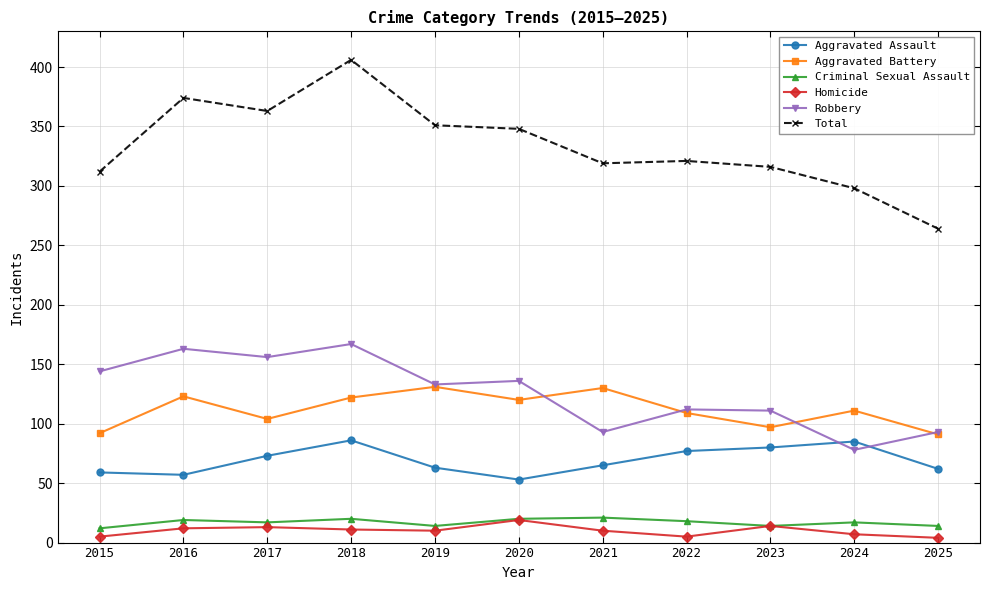

How many lines are shown in the chart?

6